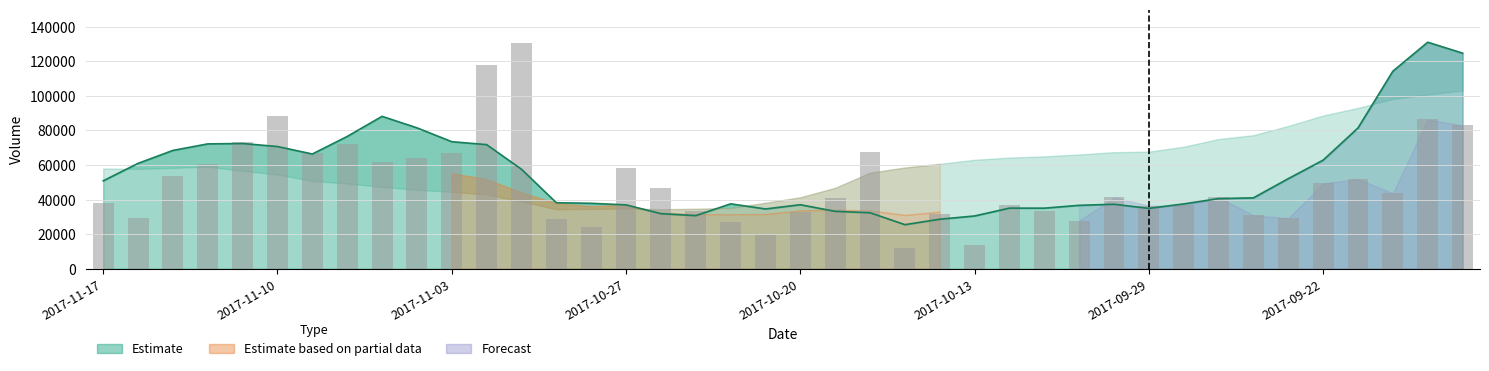

How many data points in v_ma5 line are above 41000?

20